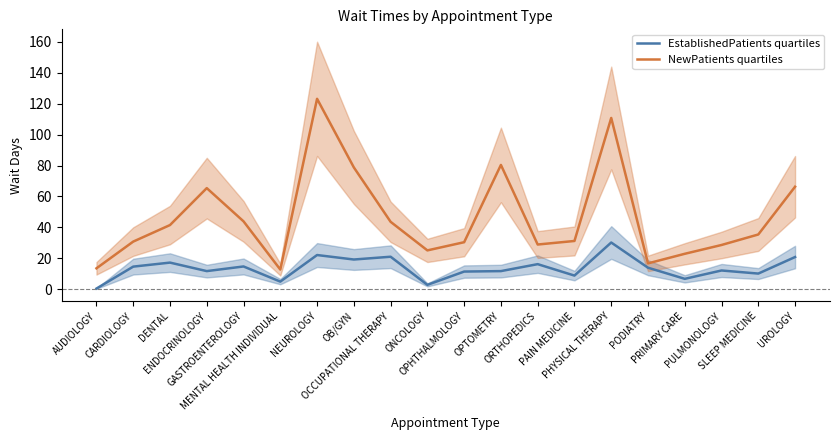

List the series in order of their overall mean, lowest first.

EstablishedPatients quartiles, NewPatients quartiles